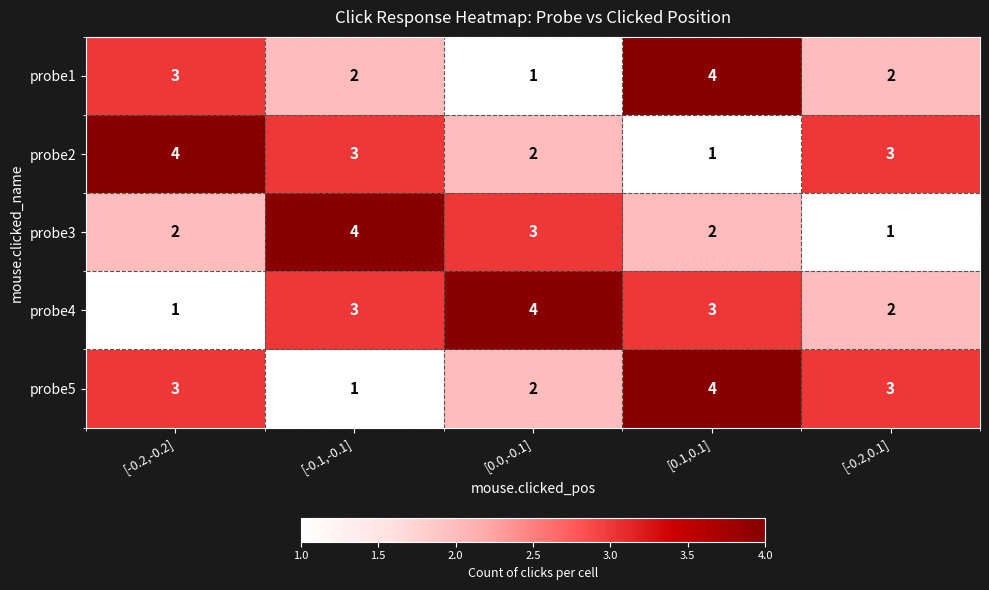

What is the greatest value displayed?

4